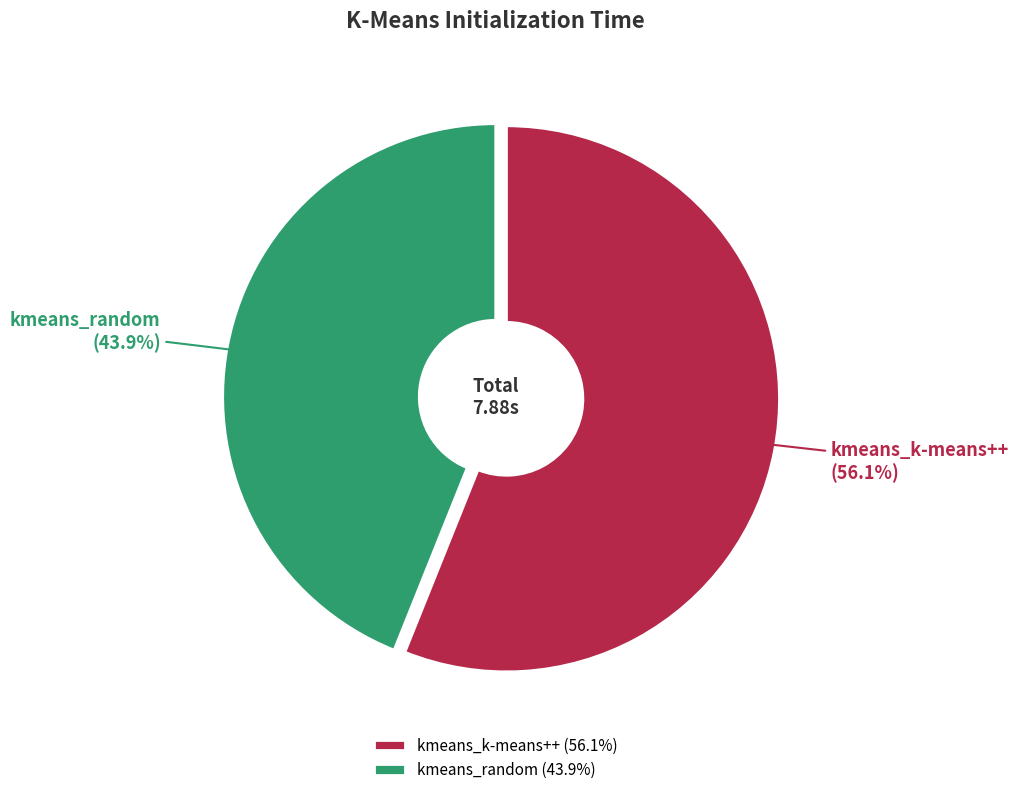

Which slice represents more than half of the pie?

kmeans_k-means++